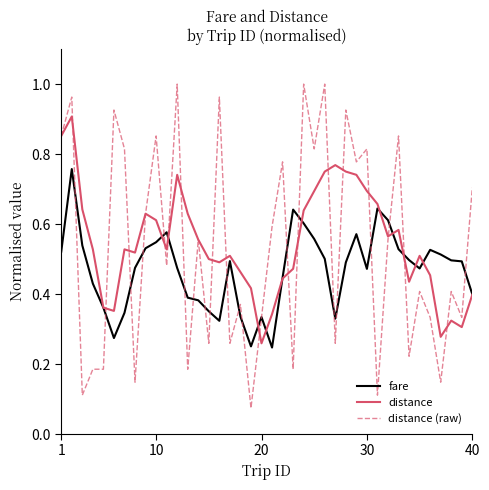

List the series in order of their peak value, highest first.

distance (raw), distance, fare